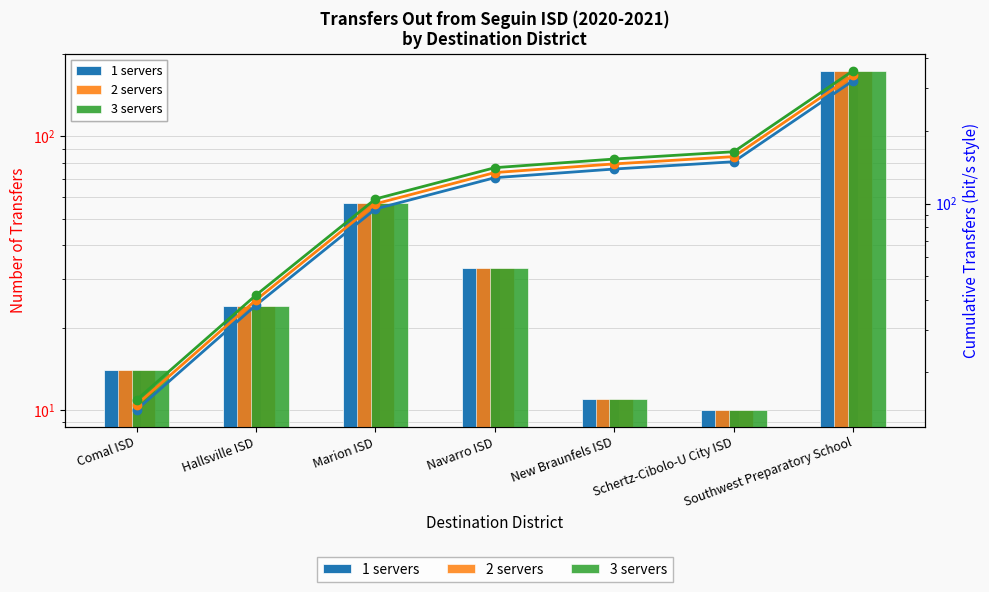

At which label does Transfers Out (3 server) reach its peak?

Southwest Preparatory School